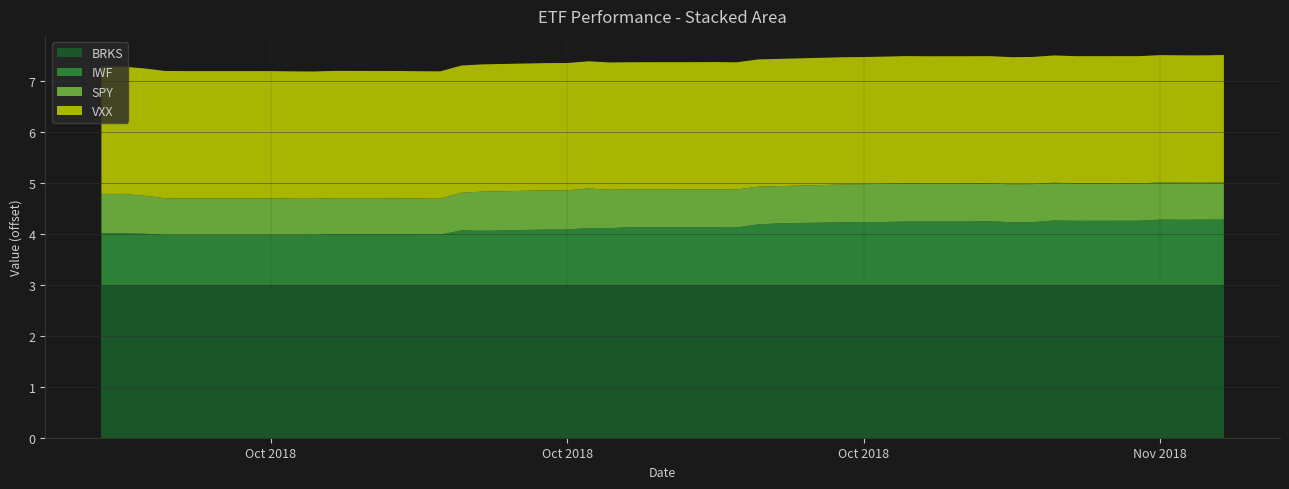

What are all the series names shown in the legend?

BRKS, IWF, SPY, VXX